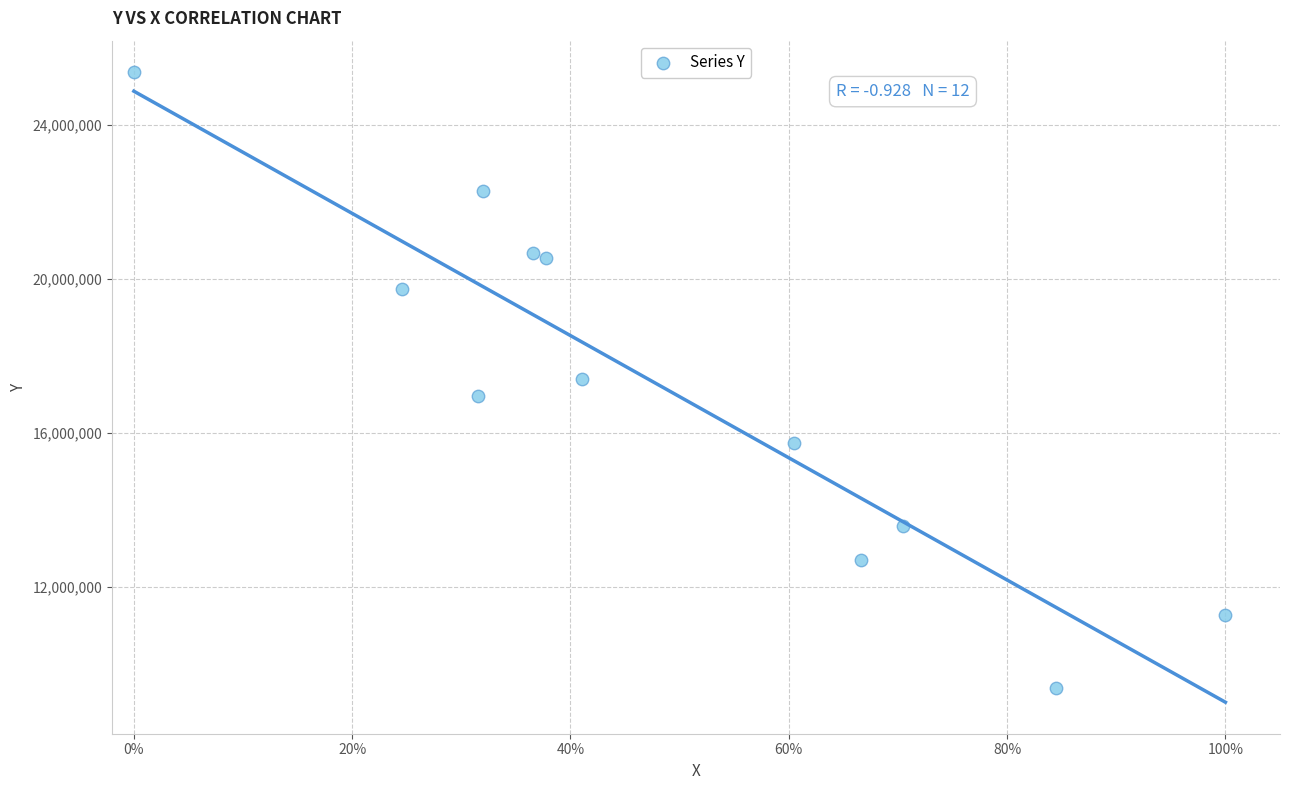

What is the range of Y values (max minus min)?

15998878